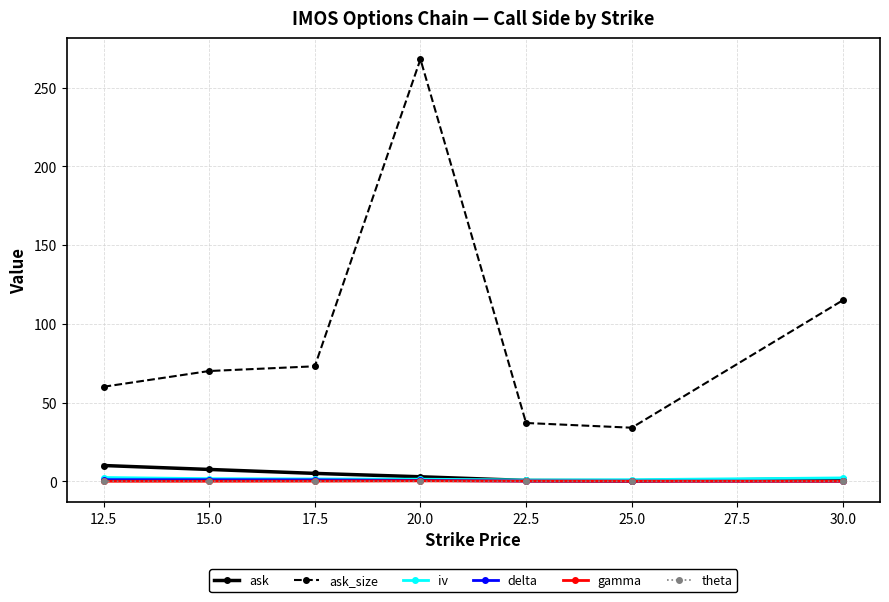

What position from the left is 15.0?

2